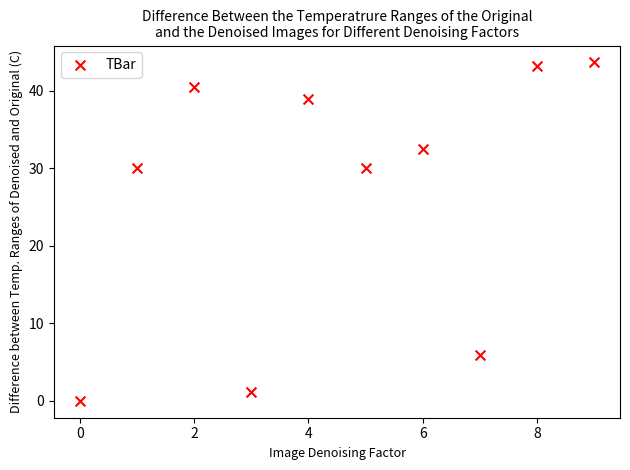

What is the average Y value?

26.6